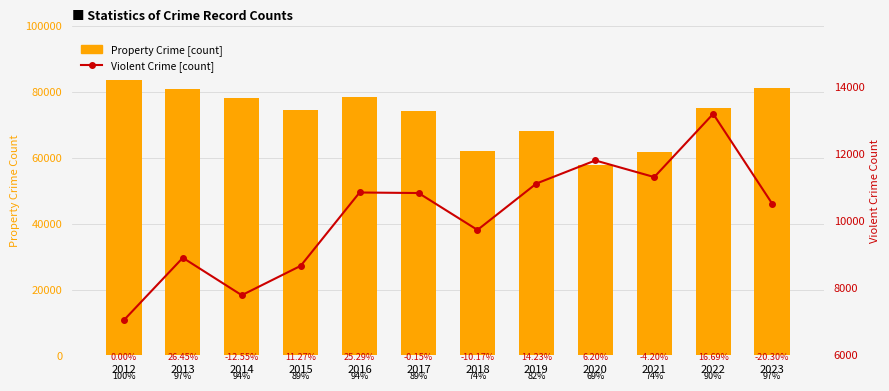

What are all the series names shown in the legend?

Property Crime, Violent Crime